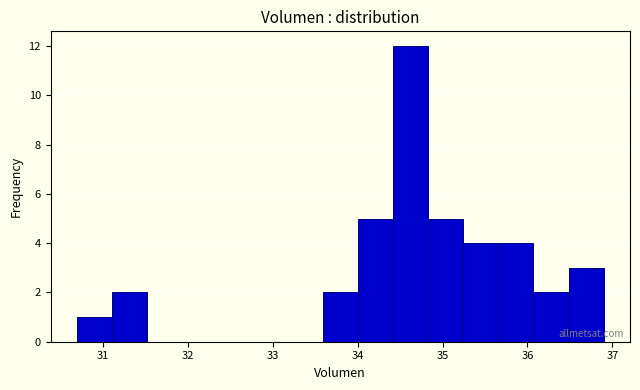

Over which range of the x-axis is the bar tallest?

34.4 to 34.8